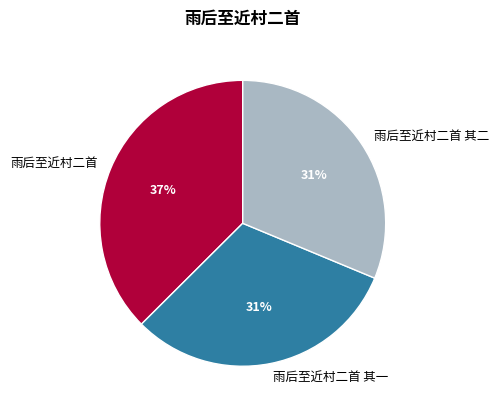

Approximately how many times larger is the value at 雨后至近村二首 其一 compared to 雨后至近村二首 其二?

1.0